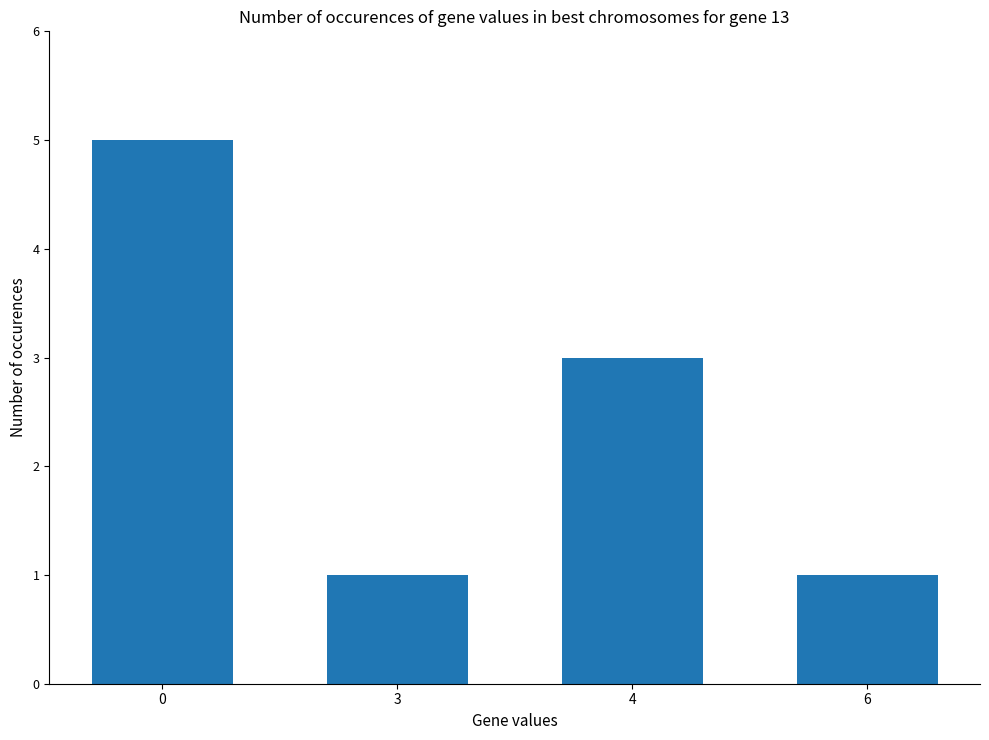

What is the difference between the maximum and minimum values?

4